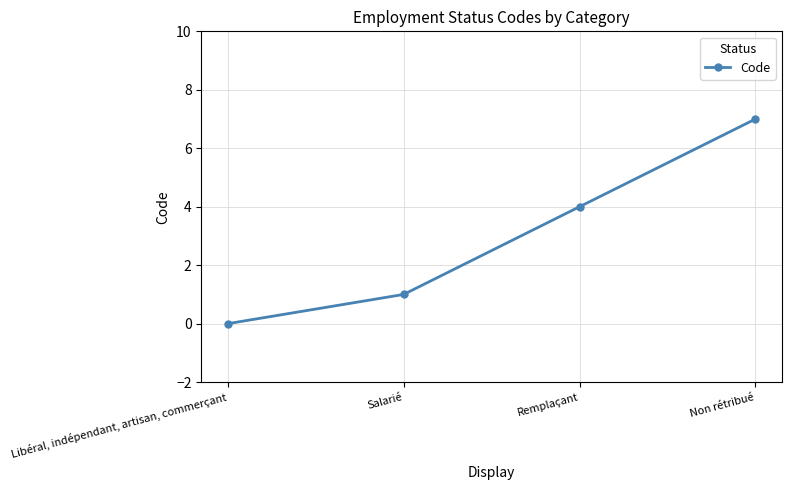

What is the sum of the values at Salarié and Remplaçant?

5